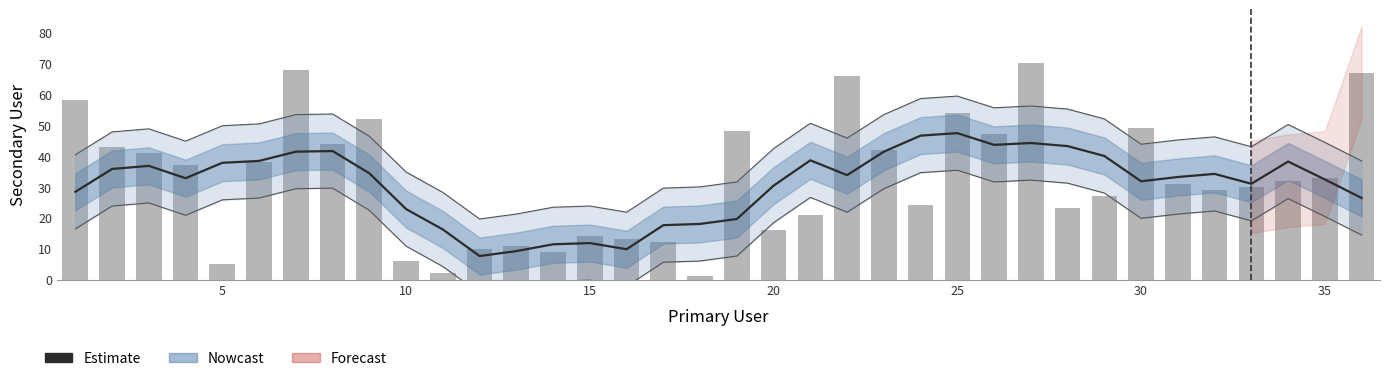

How many values in the Secondary User series are below 32?

18